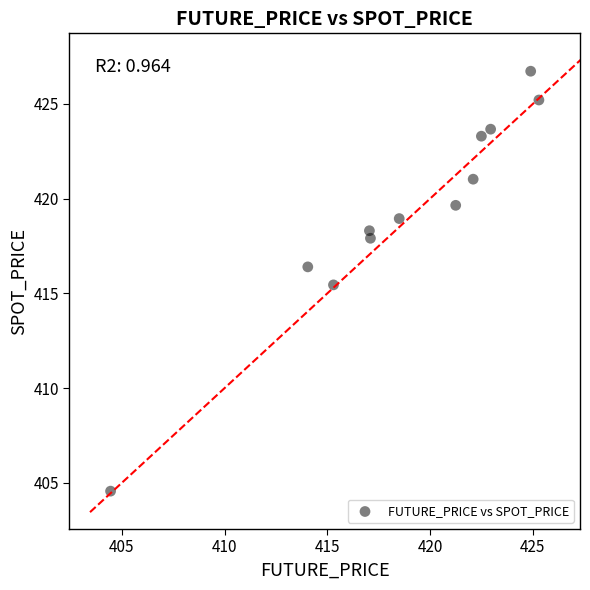

What is the average X value?

418.8